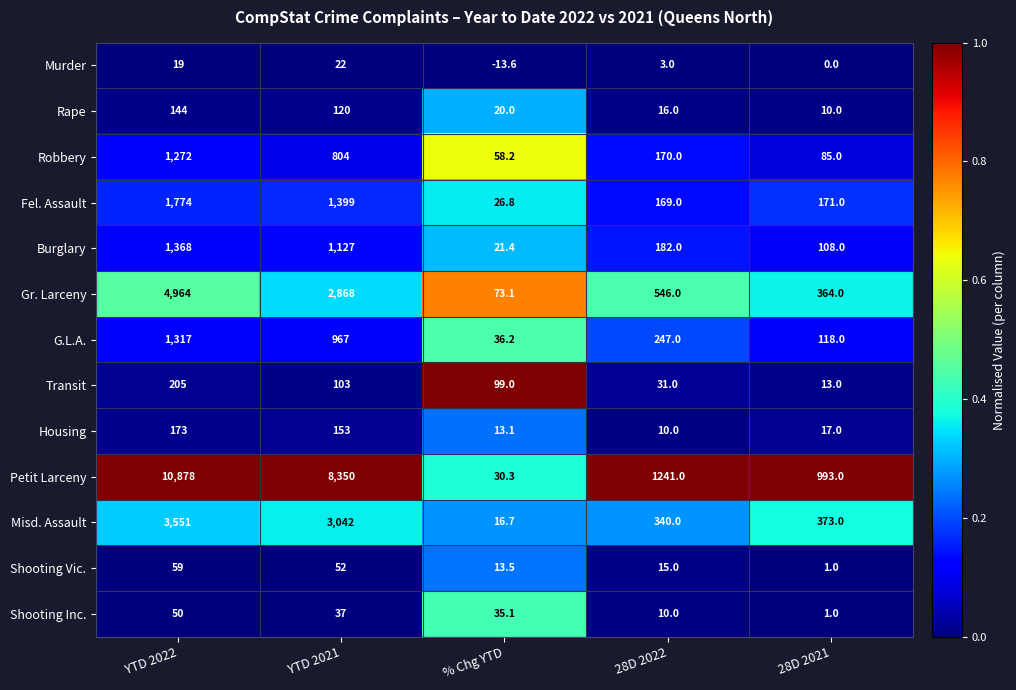

Which series has the widest spread of values?

Petit Larceny